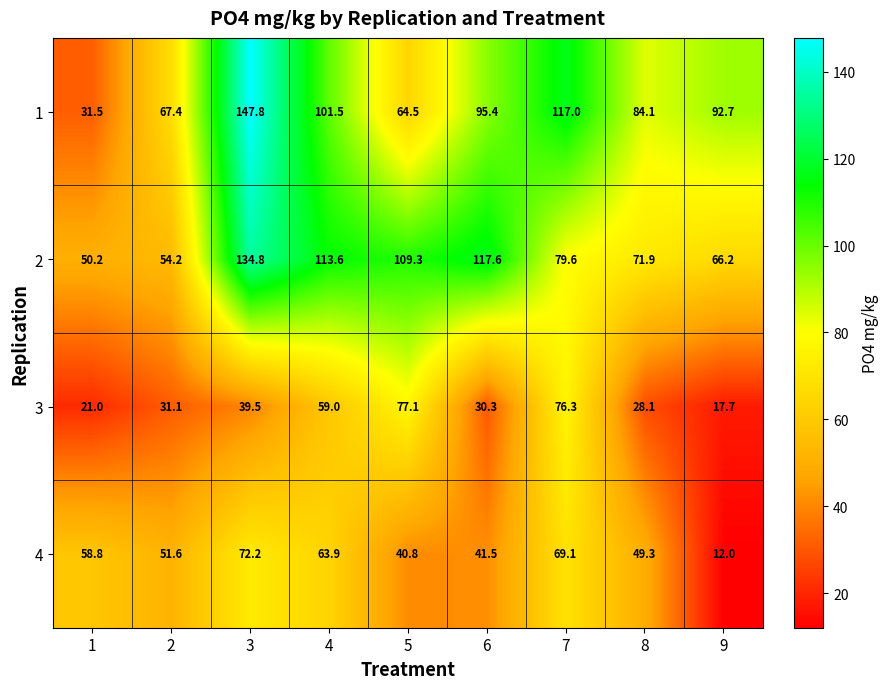

At which label is 2 closest to 92?

7